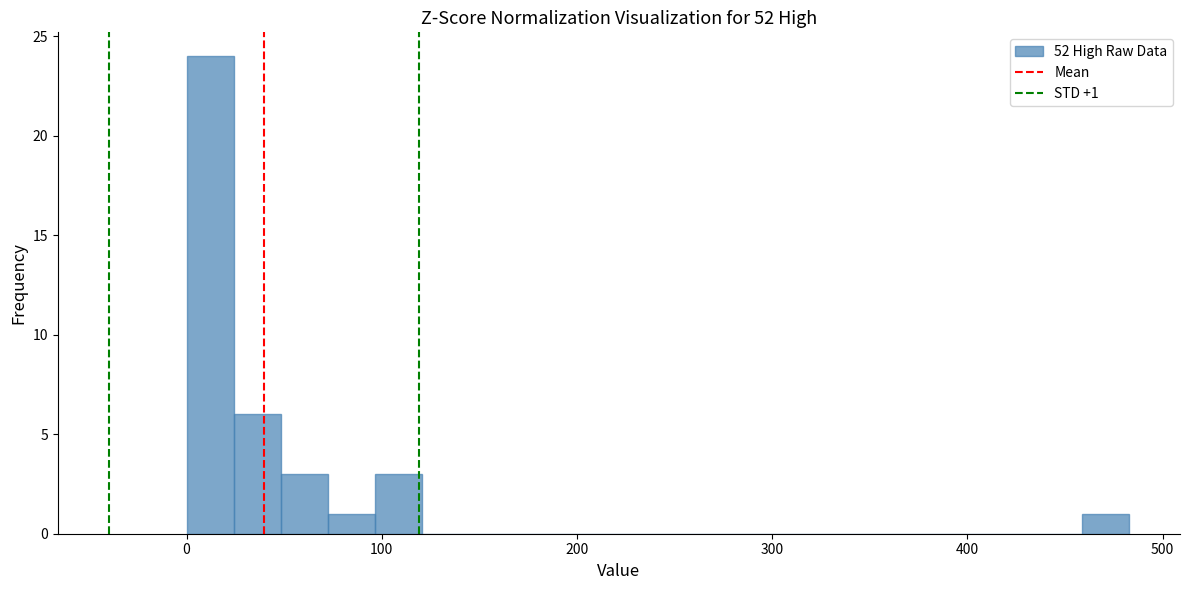

Read against the x-axis, roughly where is the centre of the tallest bar?

10